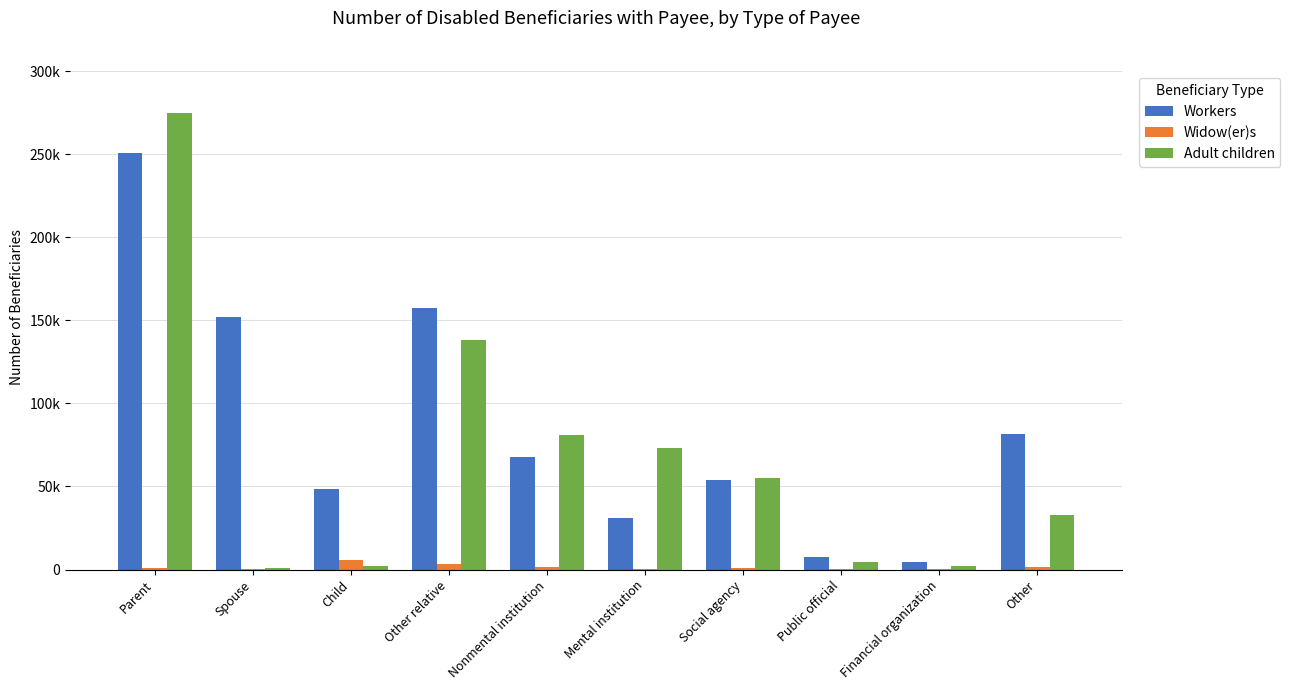

What are all the series names shown in the legend?

Workers, Widow(er)s, Adult children